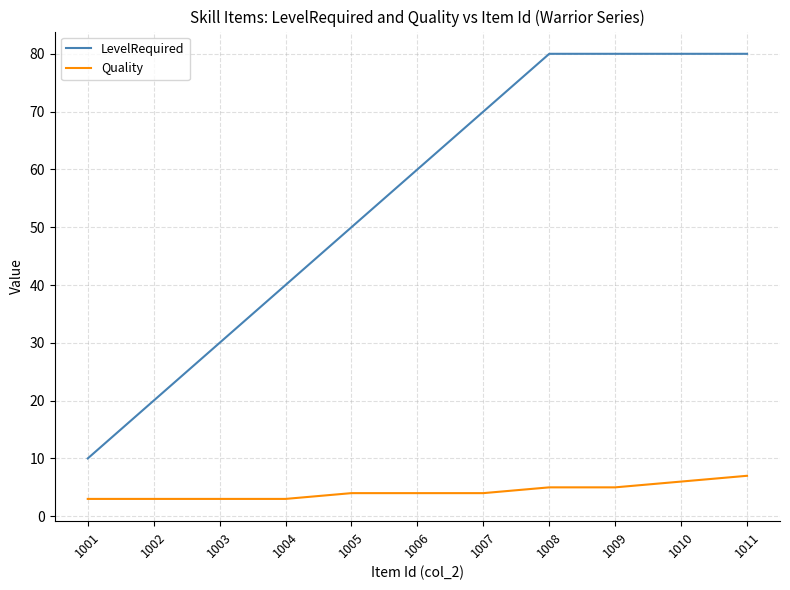

True or false: Quality and LevelRequired intersect in this chart.

False